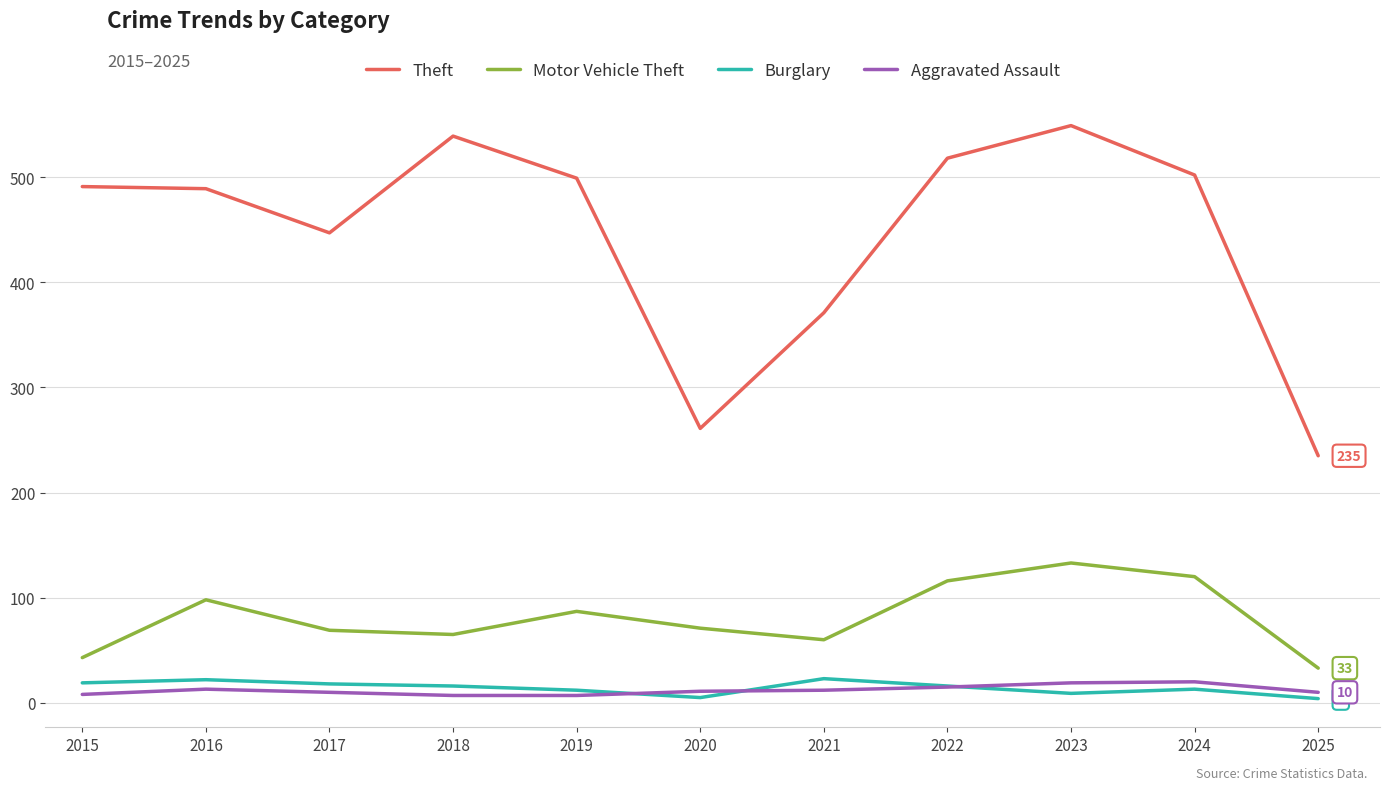

True or false: Theft and Aggravated Assault intersect in this chart.

False